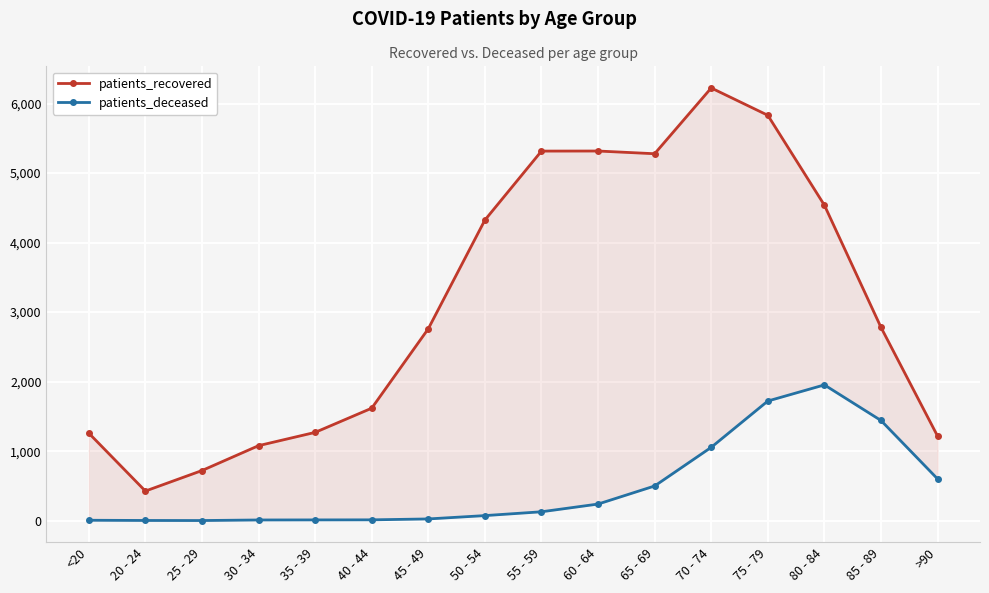

True or false: patients_recovered and patients_deceased cross at least once.

False